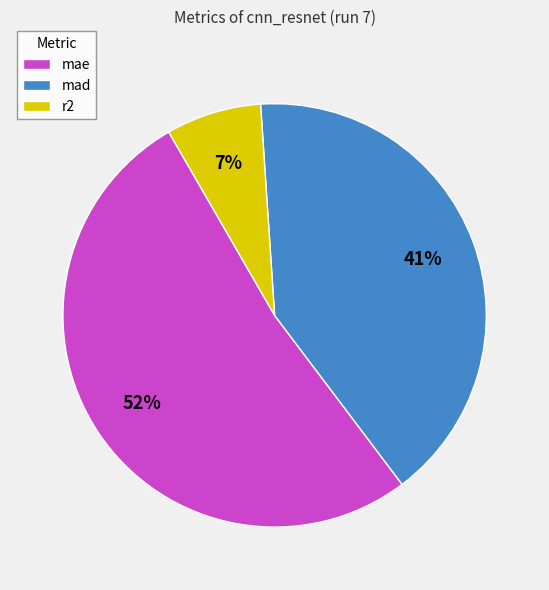

The r2 slice represents 7% of the pie. True or false?

True